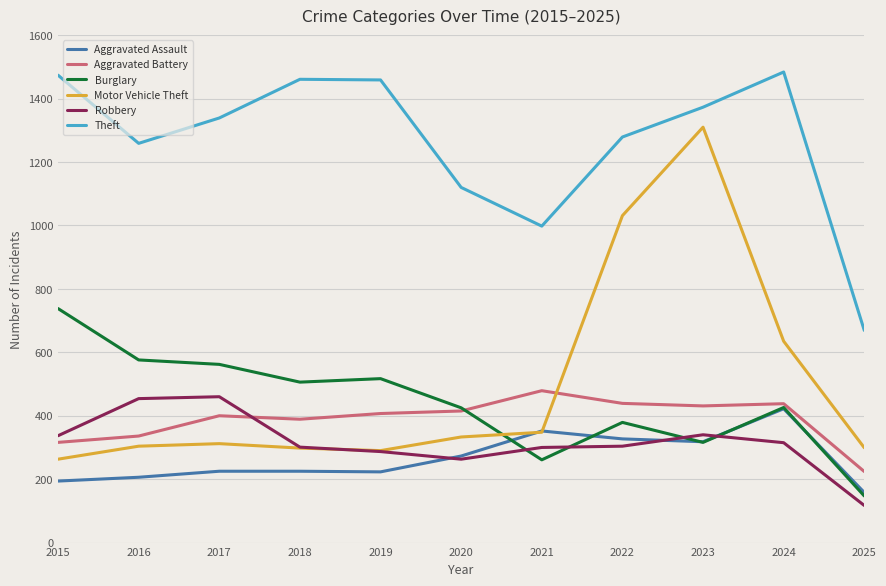

True or false: Theft has a value of 681 at 2017.

False